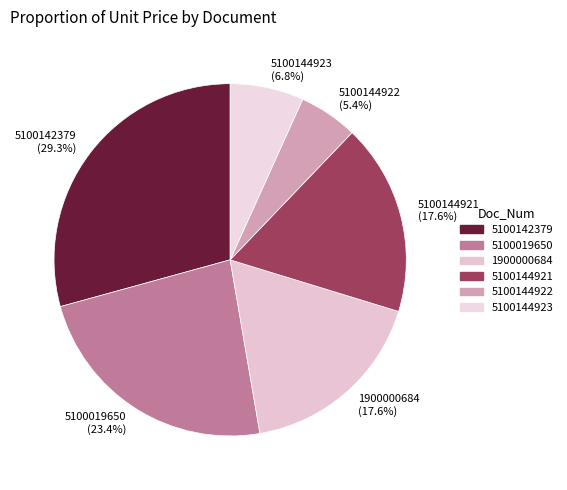

What is the total percentage of 5100144922 and 5100144923?

12.2%